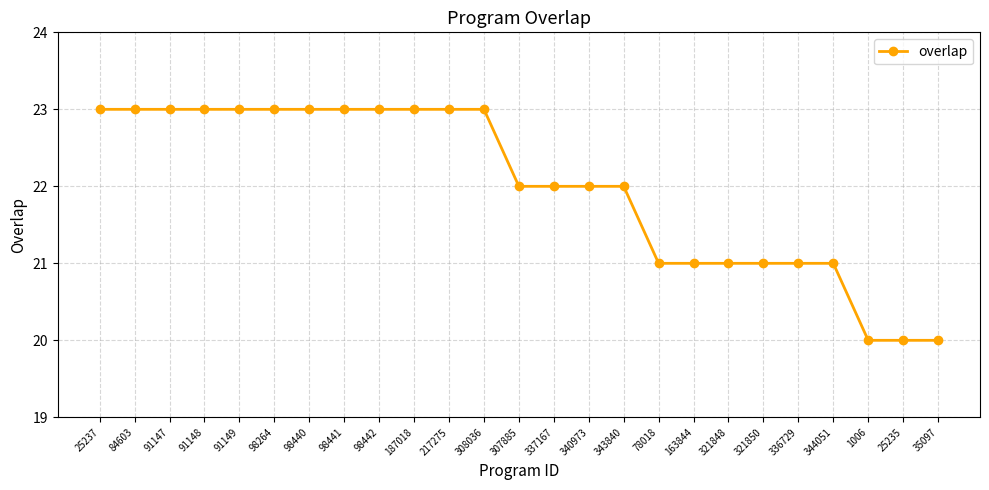

Read the value at 336729.

21